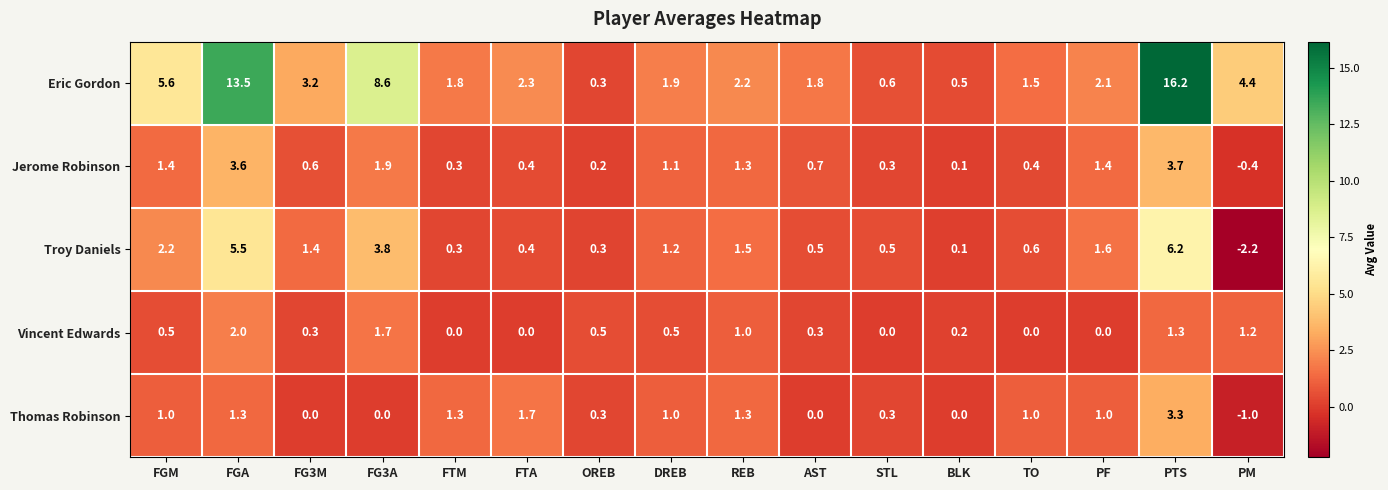

What is the highest value of the Eric Gordon series?

16.2